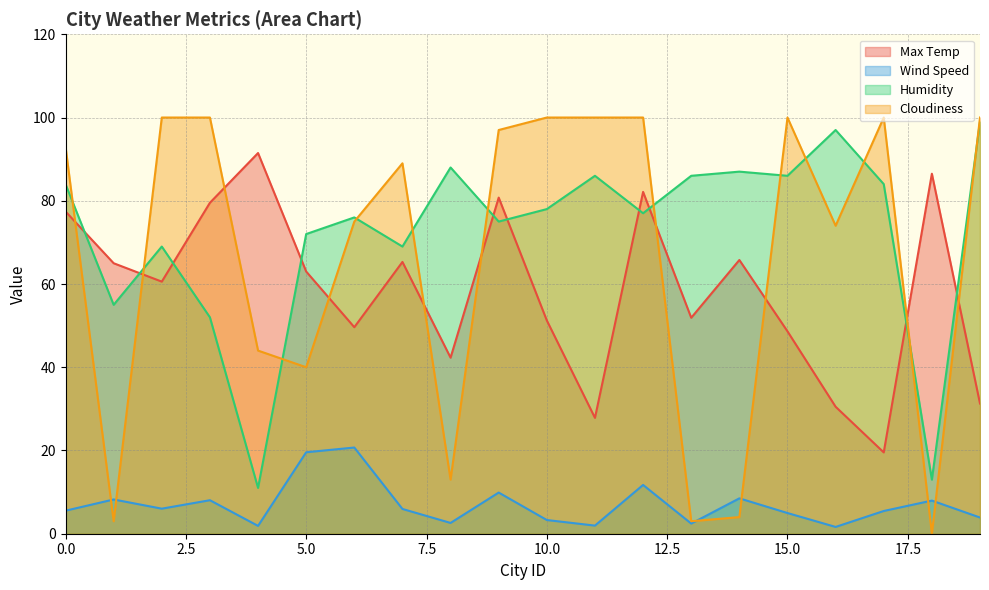

What is the total value across all series at 17?

209.0